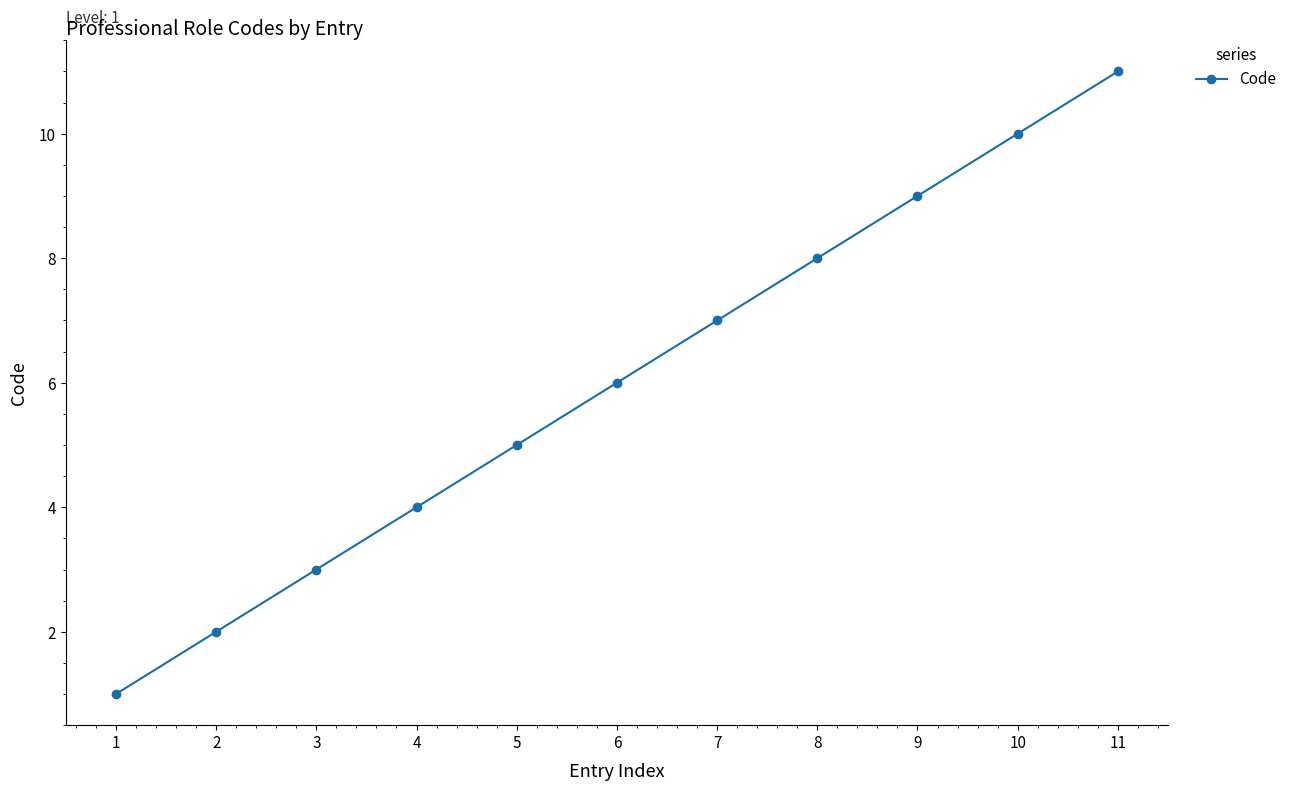

Count the number of categories in the chart.

11